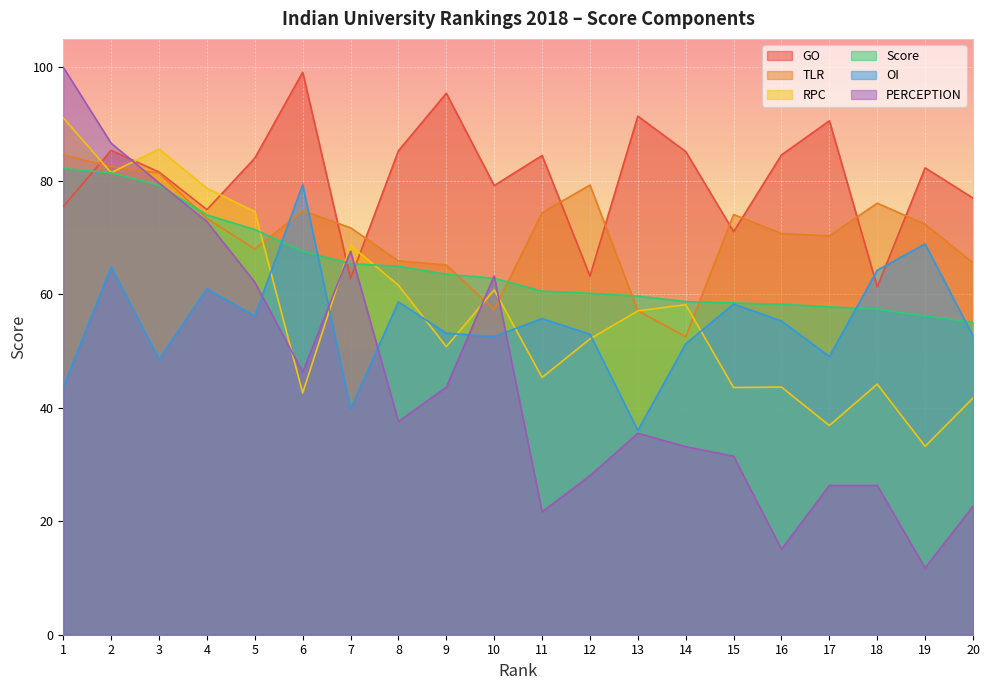

What is the greatest value displayed?

100.0